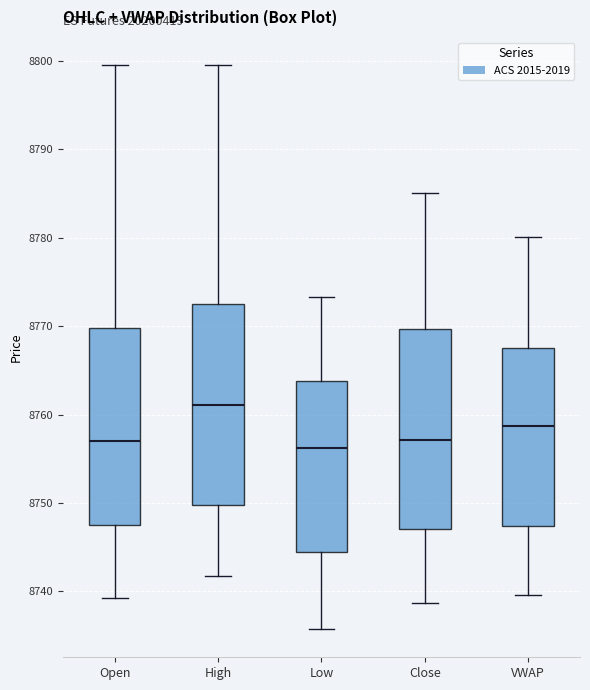

Reading left to right, transcribe this box plot: for each box, give where its median line is, the range the box spans, and where its two whiskers end, as read against the y-axis. The values are not printed on the chart, so give them approximately, as read against the axis.

Open: median 8757, box 8748 to 8770, whiskers 8739 to 8800
High: median 8761, box 8750 to 8773, whiskers 8742 to 8800
Low: median 8756, box 8745 to 8764, whiskers 8736 to 8773
Close: median 8757, box 8747 to 8770, whiskers 8739 to 8785
VWAP: median 8759, box 8747 to 8768, whiskers 8740 to 8780